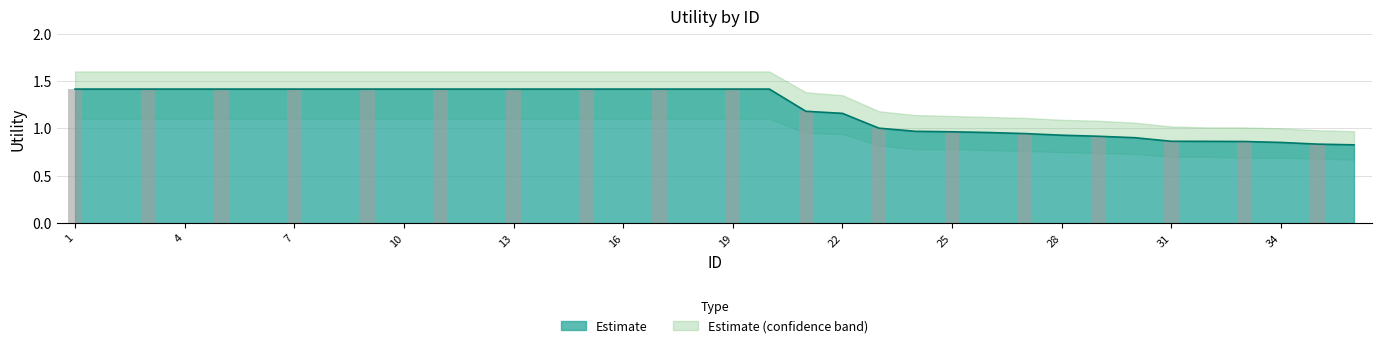

Reading right to left, transcribe all the data shown in this chart.

Utility: 36=0.8	35=0.8	34=0.9	33=0.9	32=0.9	31=0.9	30=0.9	29=0.9	28=0.9	27=0.9	26=1.0	25=1.0	24=1.0	23=1.0	22=1.2	21=1.2	20=1.4	19=1.4	18=1.4	17=1.4	16=1.4	15=1.4	14=1.4	13=1.4	12=1.4	11=1.4	10=1.4	9=1.4	8=1.4	7=1.4	6=1.4	5=1.4	4=1.4	3=1.4	2=1.4	1=1.4
Utility_upper: 36=1.0	35=1.0	34=1.0	33=1.0	32=1.0	31=1.0	30=1.1	29=1.1	28=1.1	27=1.1	26=1.1	25=1.1	24=1.1	23=1.2	22=1.4	21=1.4	20=1.6	19=1.6	18=1.6	17=1.6	16=1.6	15=1.6	14=1.6	13=1.6	12=1.6	11=1.6	10=1.6	9=1.6	8=1.6	7=1.6	6=1.6	5=1.6	4=1.6	3=1.6	2=1.6	1=1.6
Utility_lower: 36=0.7	35=0.7	34=0.7	33=0.7	32=0.7	31=0.7	30=0.7	29=0.7	28=0.8	27=0.8	26=0.8	25=0.8	24=0.8	23=0.8	22=0.9	21=0.9	20=1.1	19=1.1	18=1.1	17=1.1	16=1.1	15=1.1	14=1.1	13=1.1	12=1.1	11=1.1	10=1.1	9=1.1	8=1.1	7=1.1	6=1.1	5=1.1	4=1.1	3=1.1	2=1.1	1=1.1